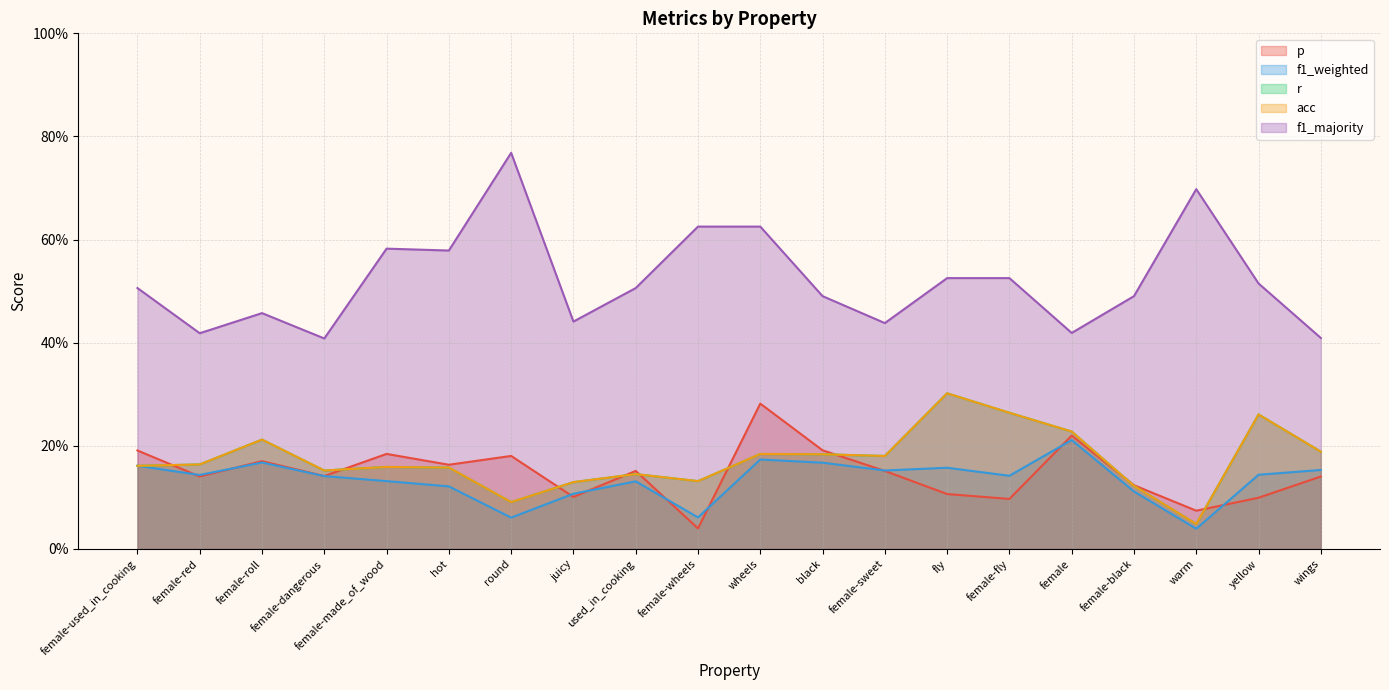

In f1_weighted, how many points are lower than both neighbors (excluding endpoints)?

6